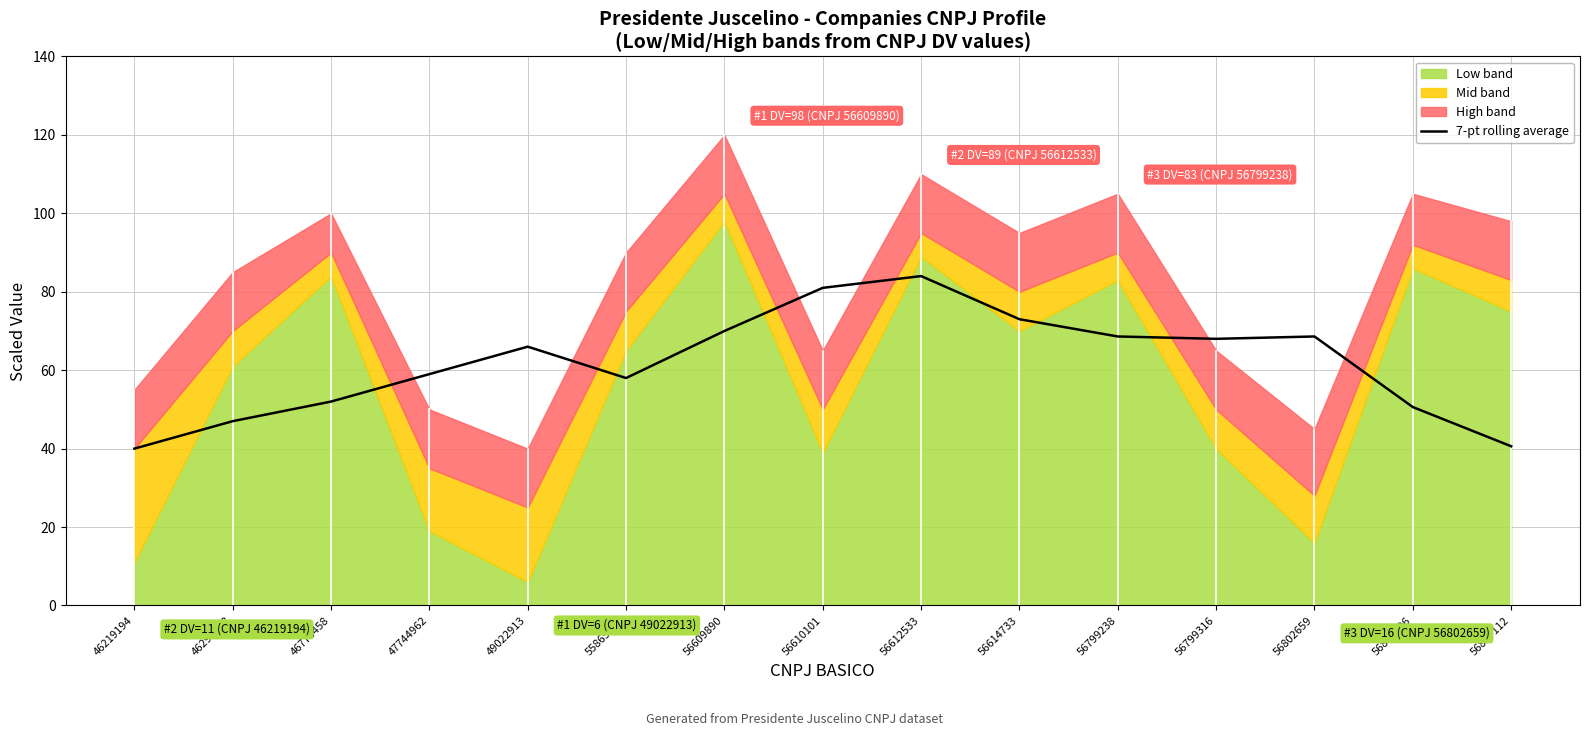

Reading left to right, what are all the values shown in this chart?

46219194=40.0	46294208=47.0	46773458=52.0	47744962=59.0	49022913=66.0	55865712=58.0	56609890=70.0	56610101=81.0	56612533=84.0	56614733=73.0	56799238=68.6	56799316=68.0	56802659=68.6	56808506=50.6	56827112=40.6